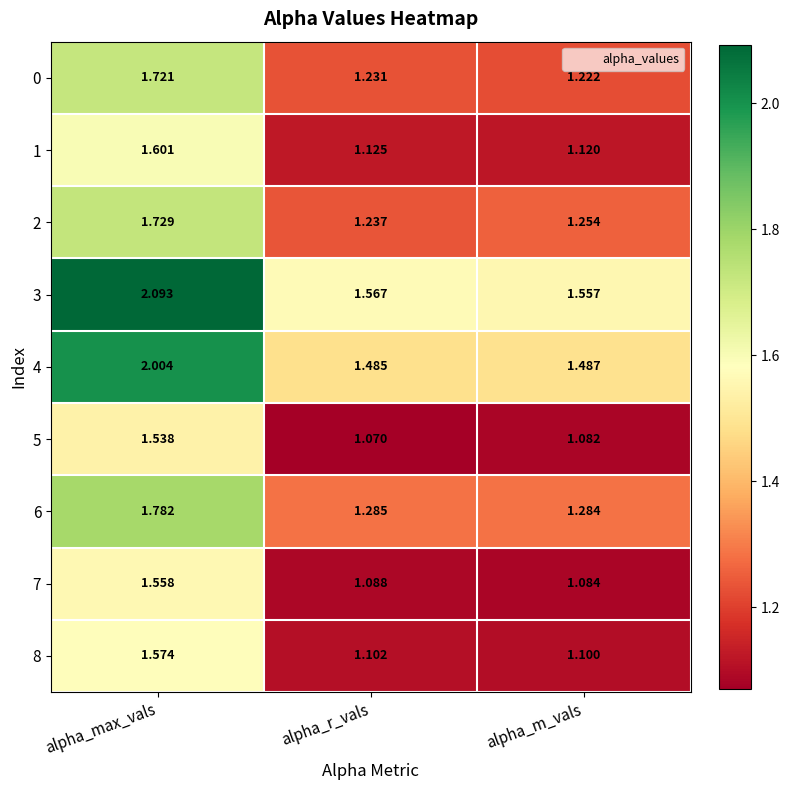

At which label is 8 closest to 1?

alpha_m_vals